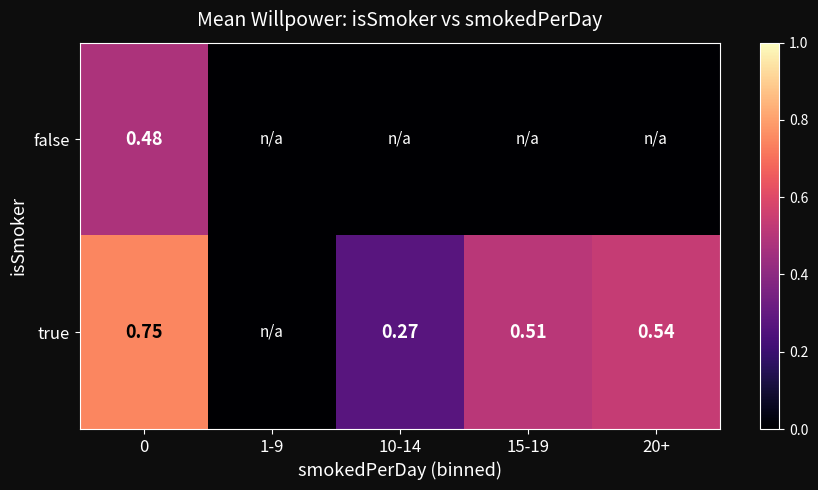

Rank the series at 0 from lowest to highest value.

false, true